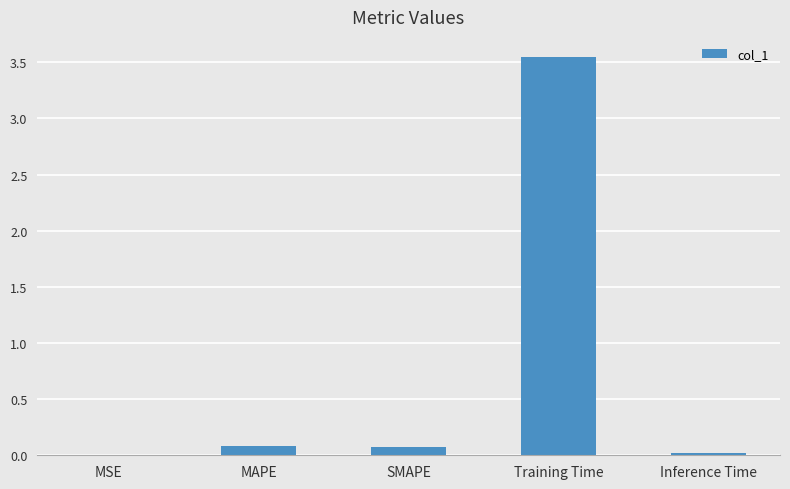

Are the bars grouped side by side (vs. stacked)?

No